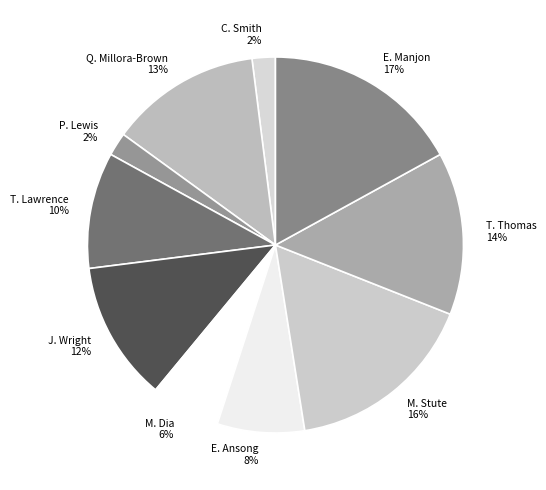

Is it true that J. Wright is 12% of the pie?

True